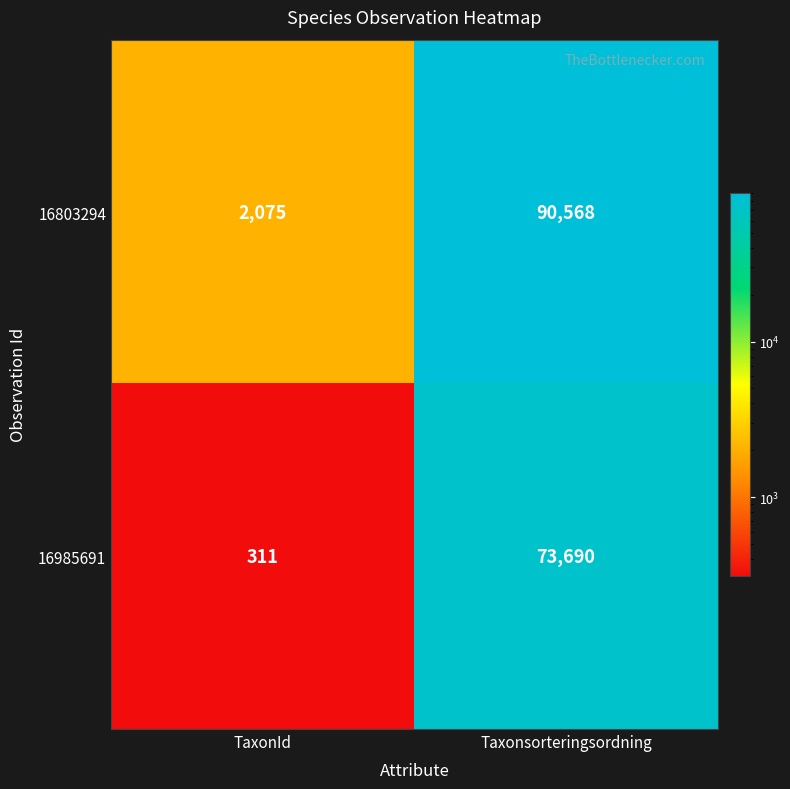

The 16803294 series shows 90568 at Taxonsorteringsordning. True or false?

True